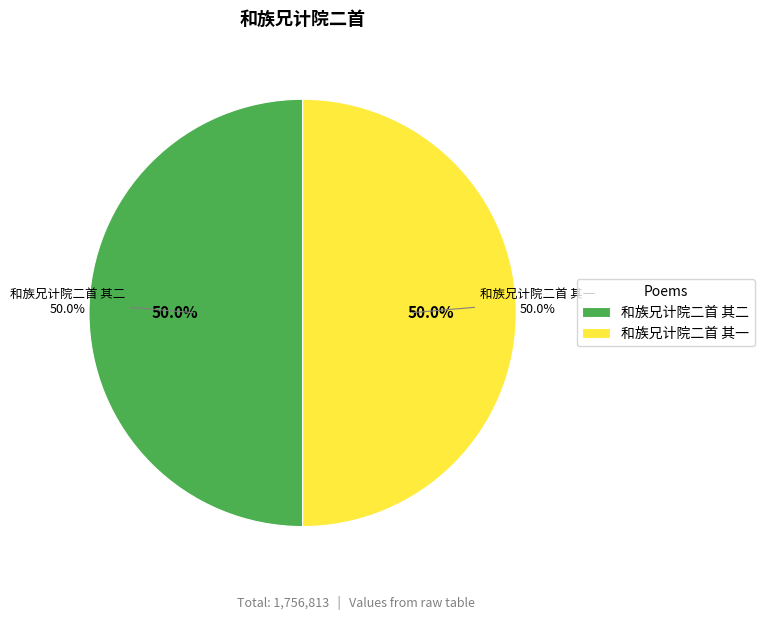

To the nearest percent, what is the combined percentage of 和族兄计院二首 其二 and 和族兄计院二首 其一?

100%